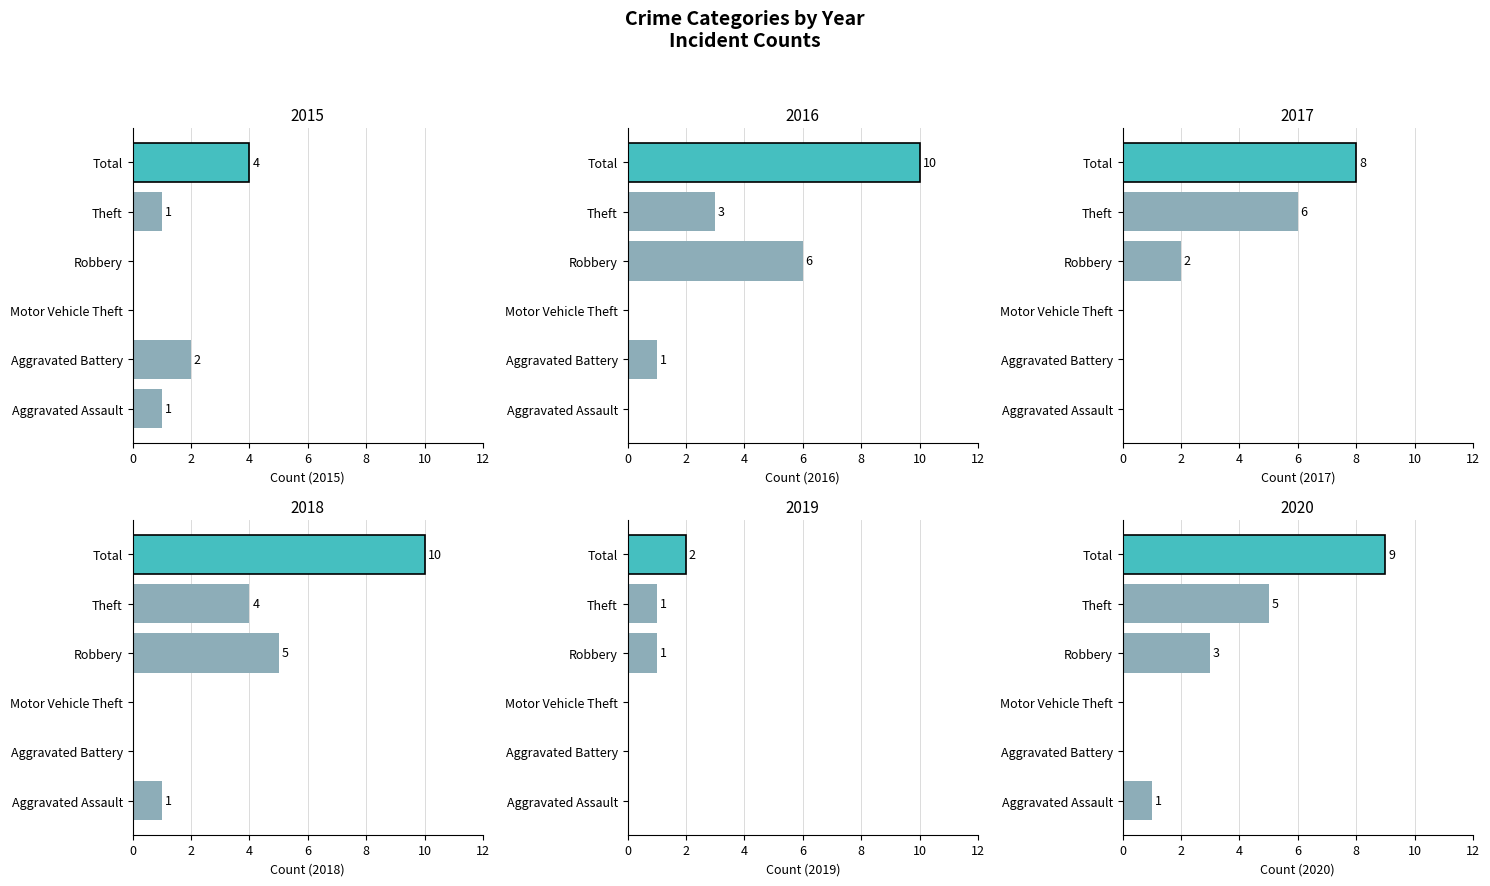

What position from the left is Robbery?

4